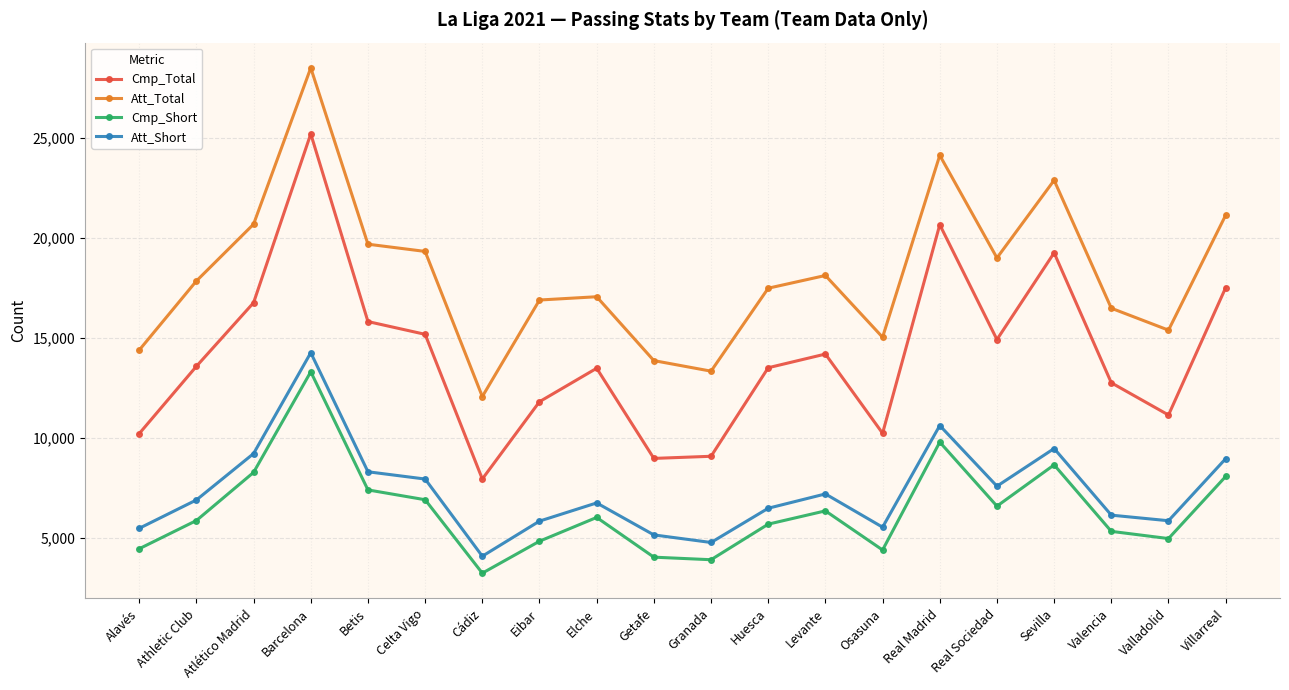

What is the value of the Att_Short point at the 8th from the left?

5844